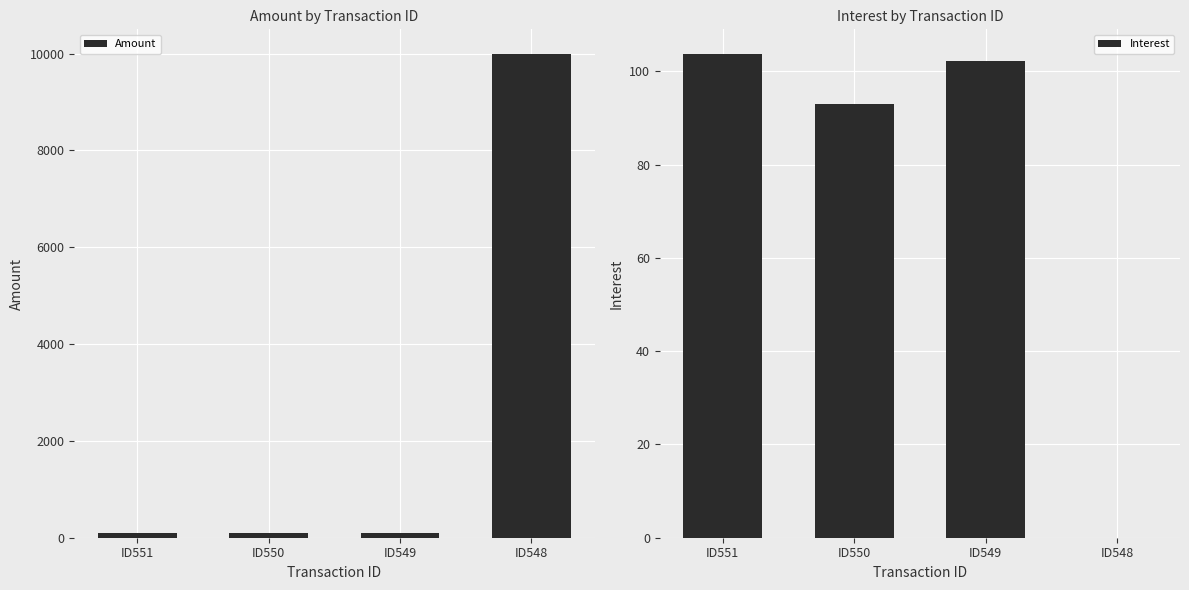

At which category does the chart reach its minimum across all series?

ID548